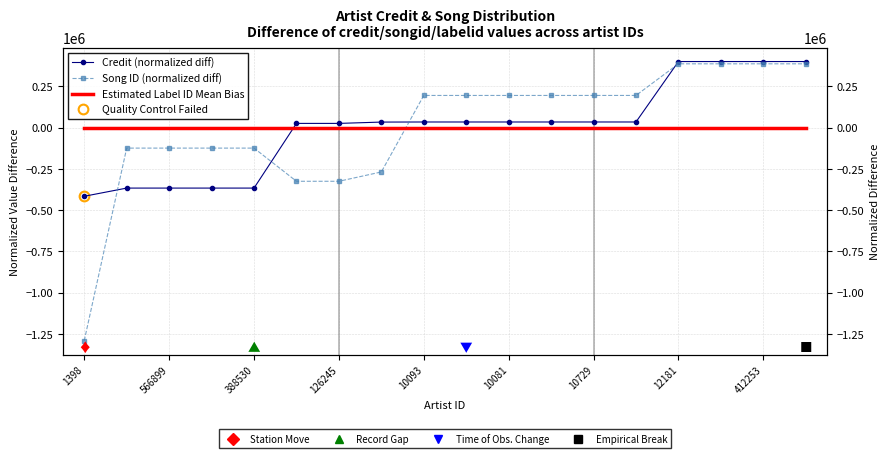

What is the spread (max minus min) of values at 566899?

366572.5